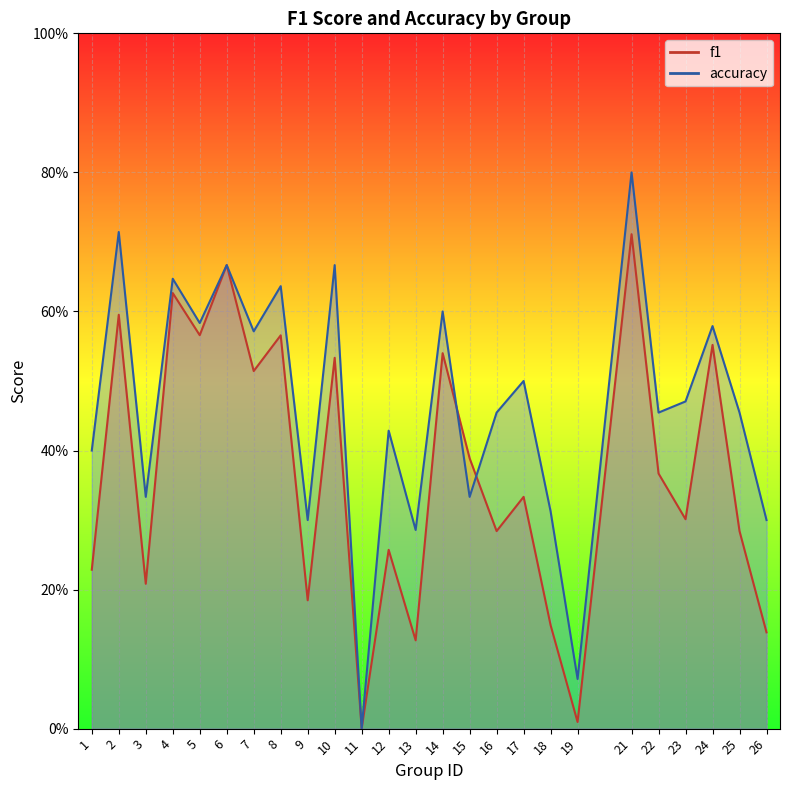

The f1 series shows 0.1 at 26. True or false?

True